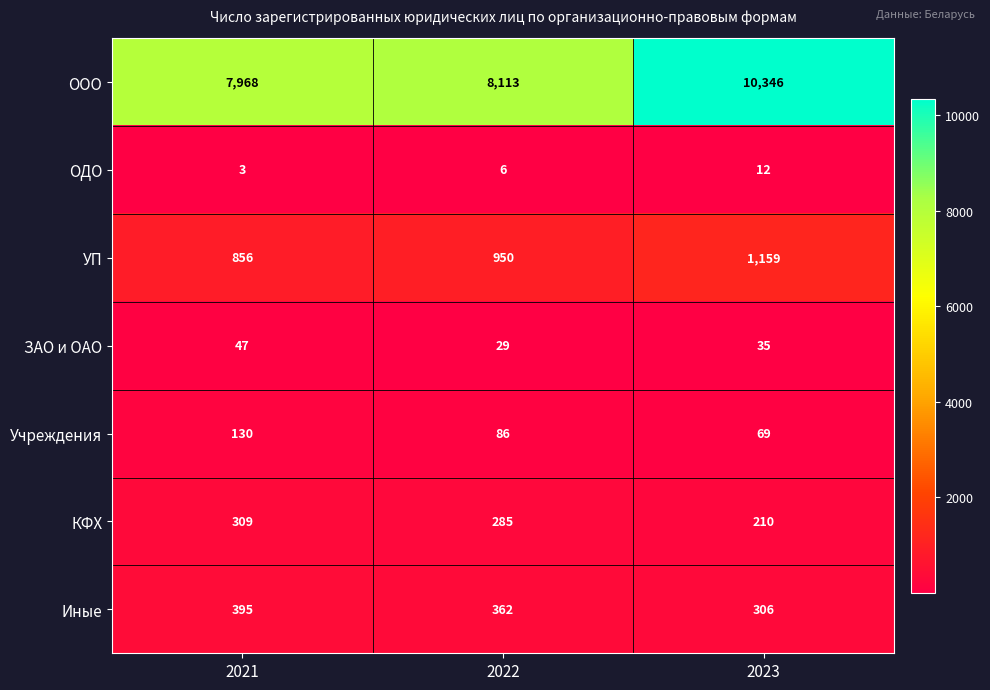

At which category does the chart reach its peak across all series?

2023